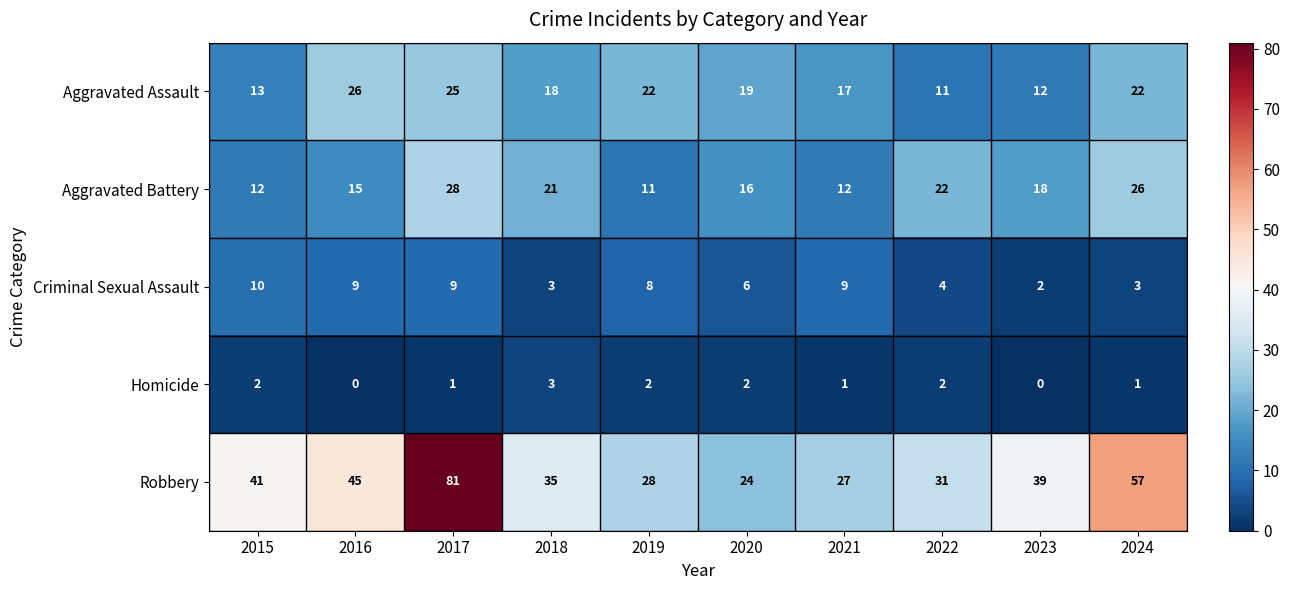

At which label is Robbery closest to 52?

2024